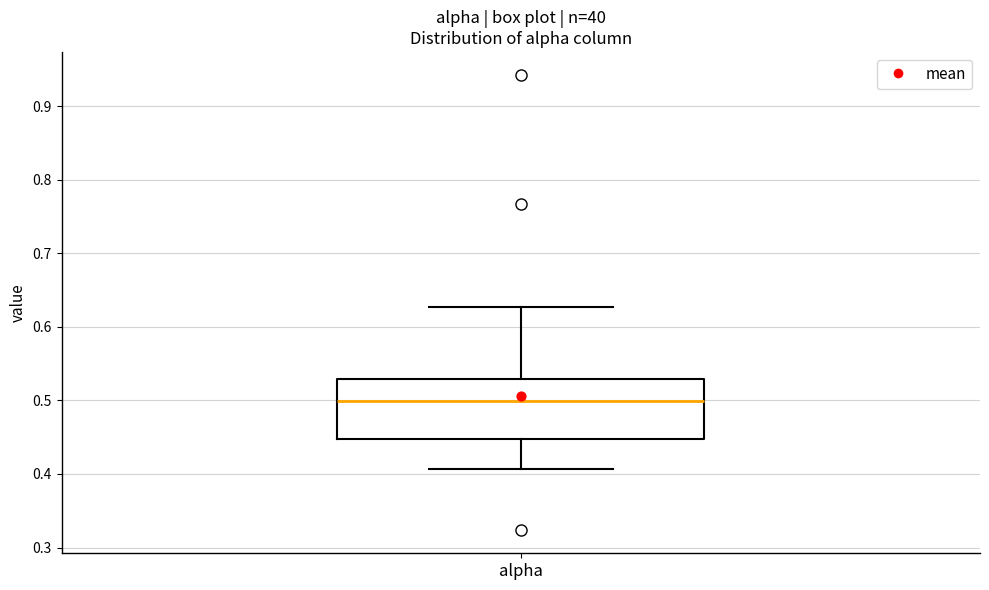

Where is the upper edge of the box for alpha on the y-axis? The values are not printed on the chart, so give them approximately, as read against the axis.

0.53